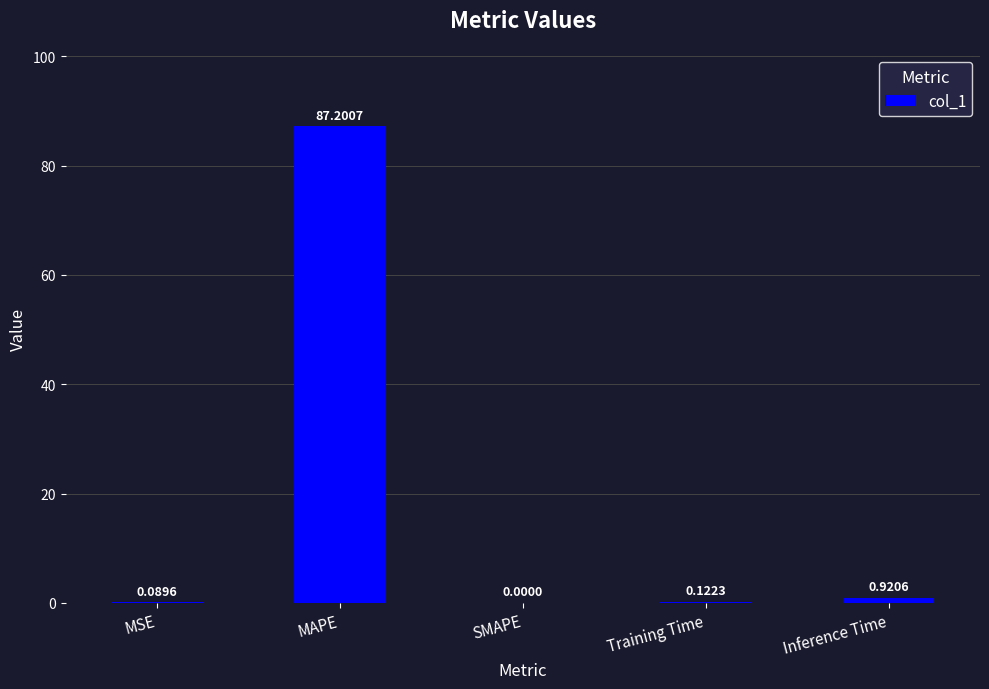

Where is the data nearest to the value 43?

Inference Time